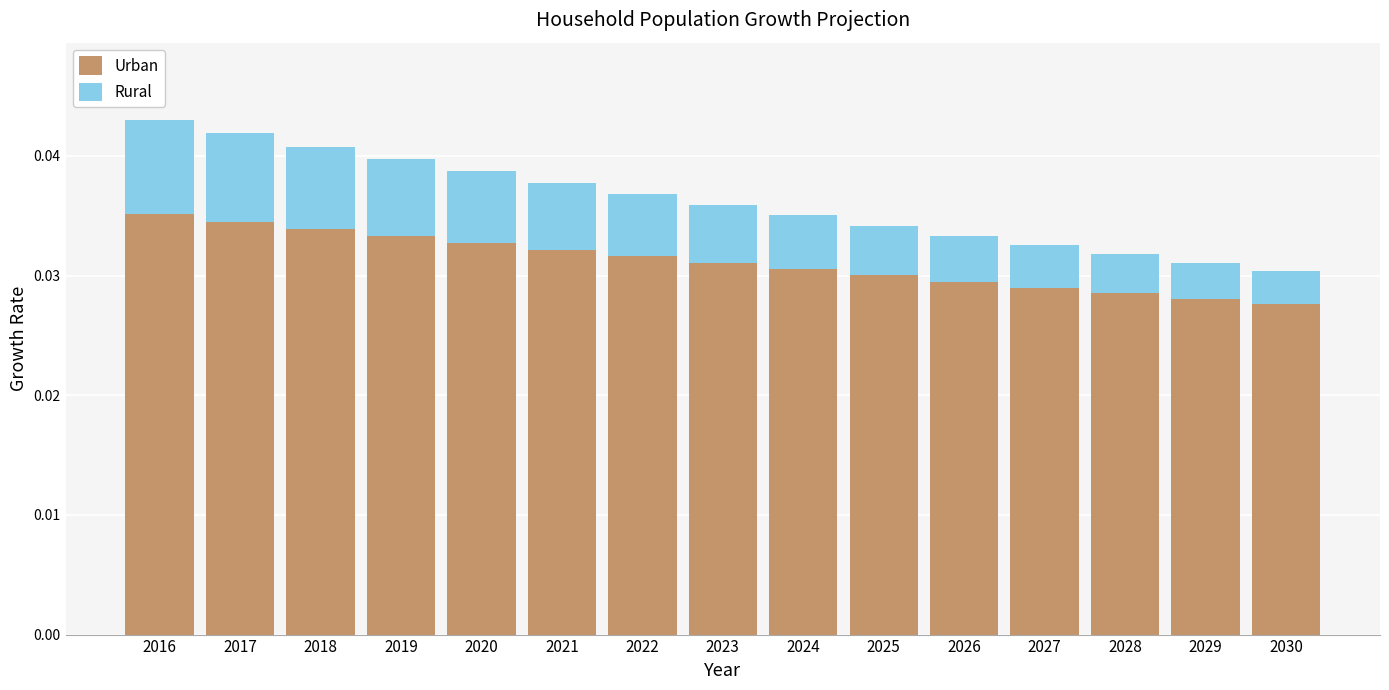

Count the Urban values in the range 0 to 1.

15